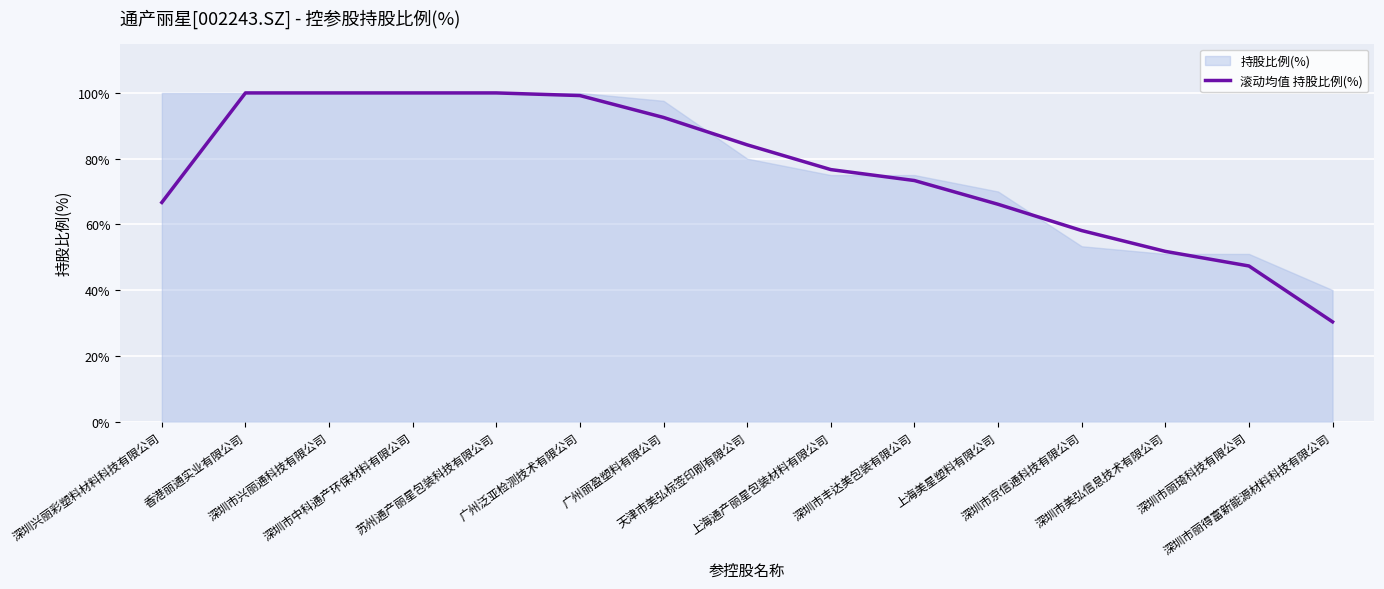

Is it true that the value at 深圳兴丽彩塑料材料科技有限公司 is 108.7?

False